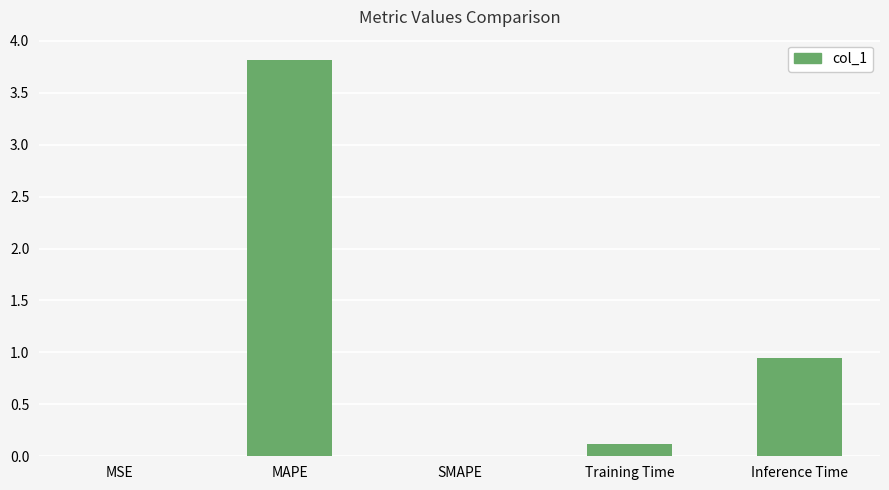

What is the greatest value displayed?

3.8